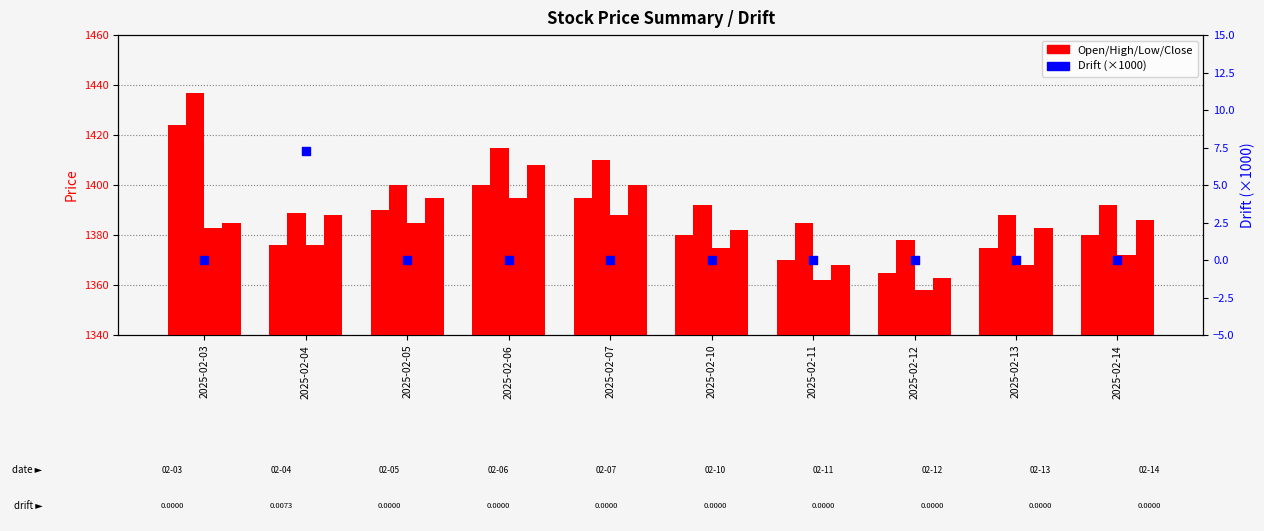

What is the total value across all series at 2025-02-03?

5629.0